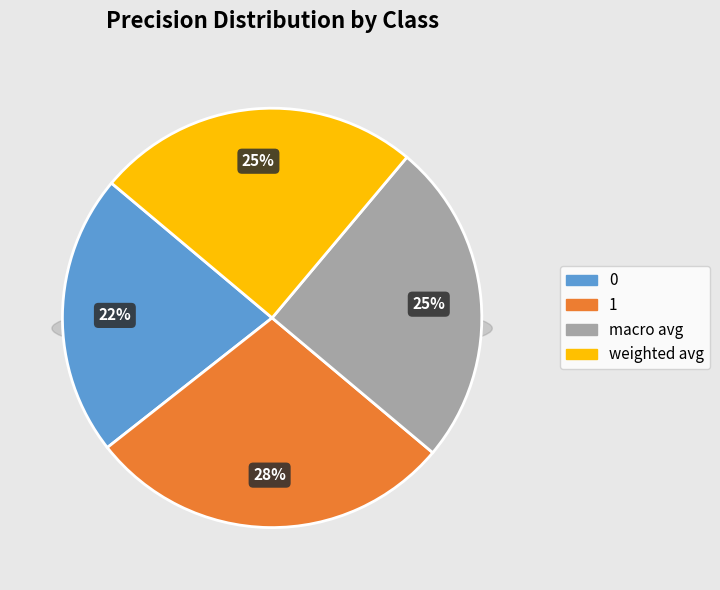

What percentage is the 1 slice, to the nearest percent?

28%